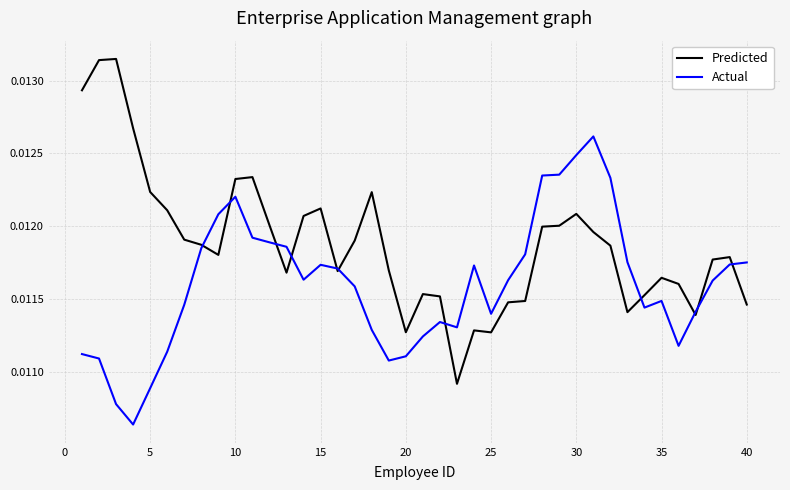

Which series has the largest total across all categories?

Predicted